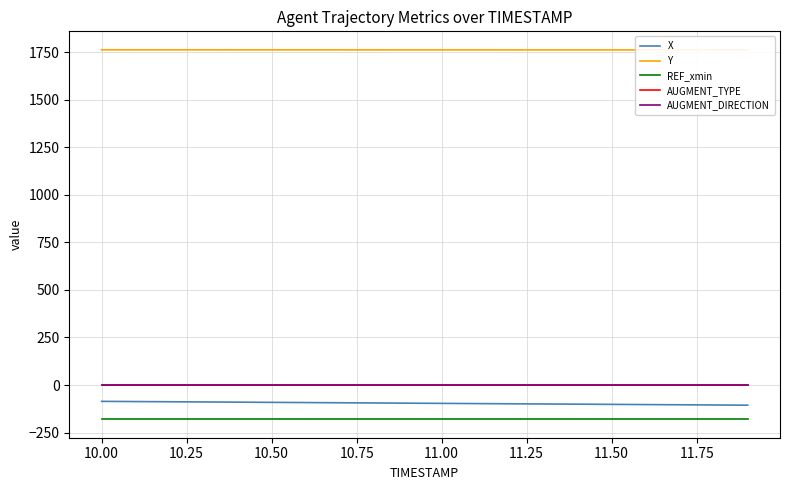

True or false: REF_xmin and AUGMENT_TYPE cross at least once.

False